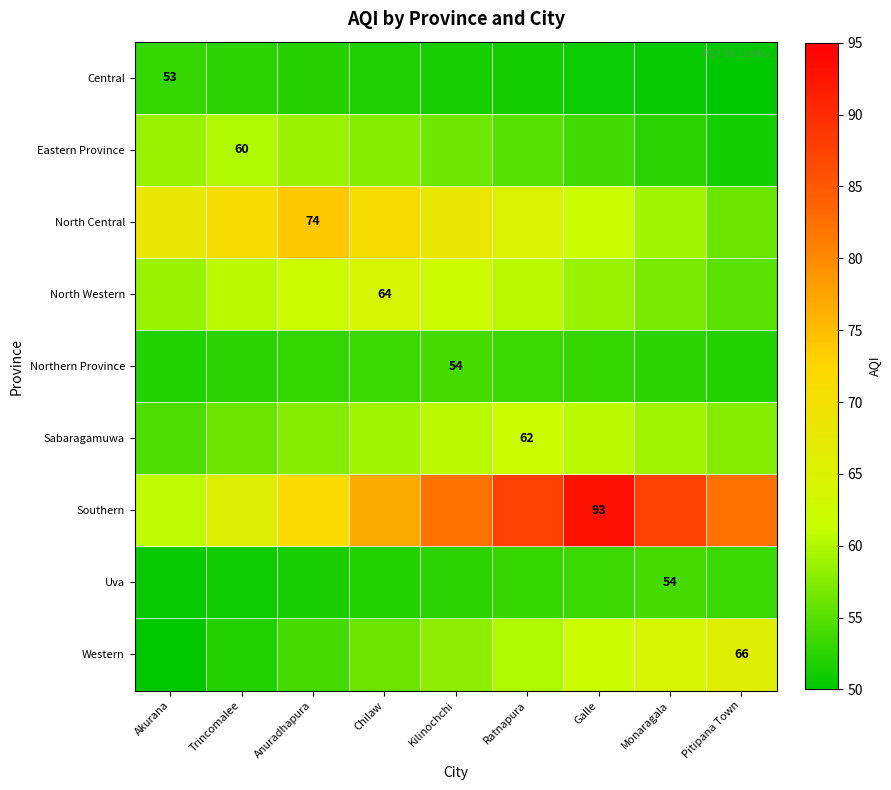

Between Trincomalee and Anuradhapura, which series saw the biggest shift?

Southern